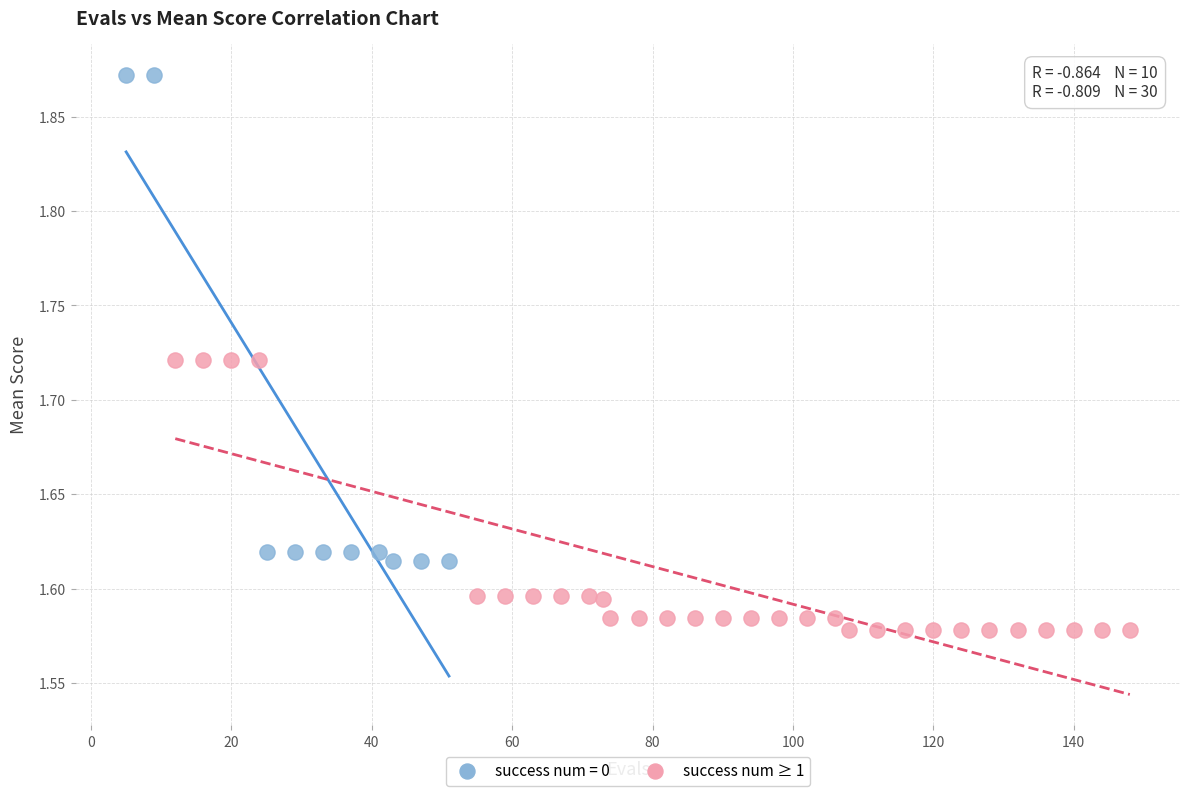

Which series contains the lowest Y value?

success num ≥ 1